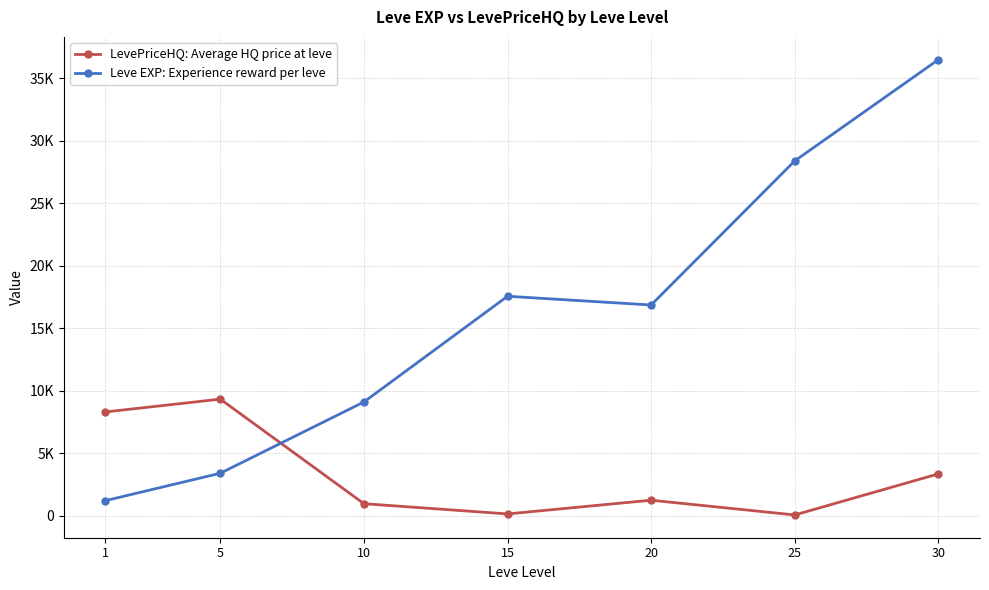

Which series has the widest spread of values?

Leve EXP: Experience reward per leve